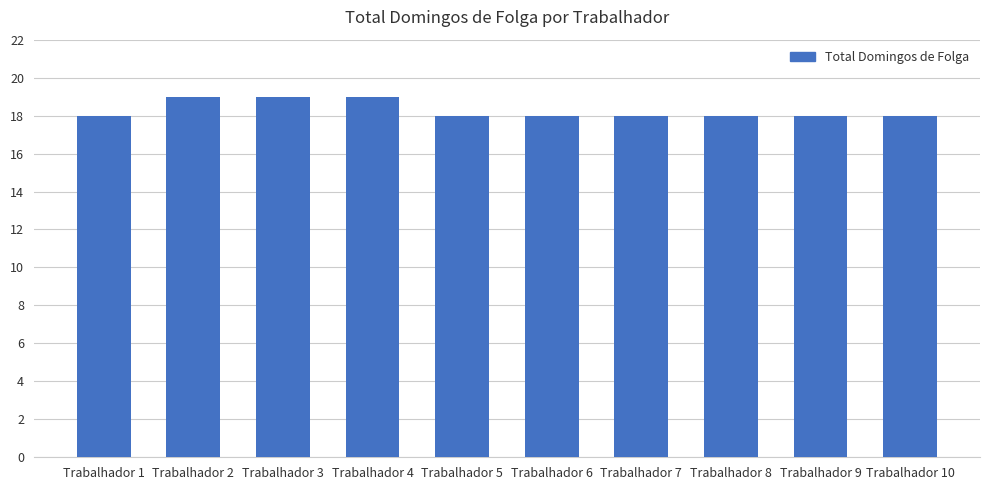

The value at Trabalhador 7 is 18. True or false?

True